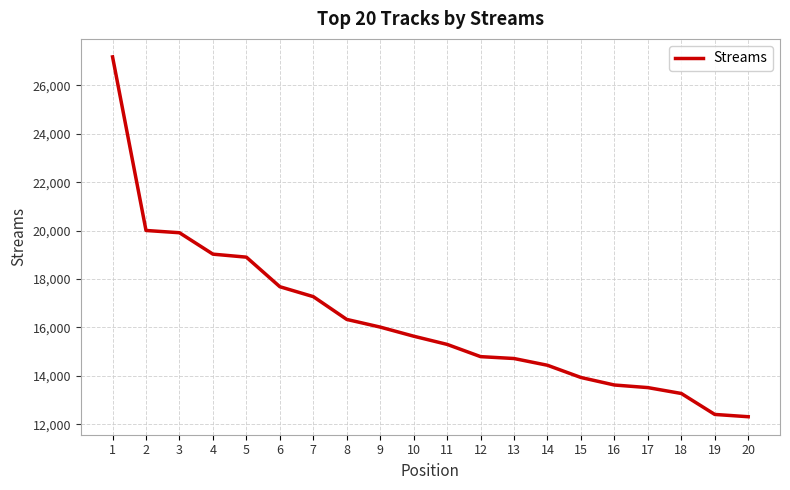

What is the difference between the values at 3 and 9?

3900